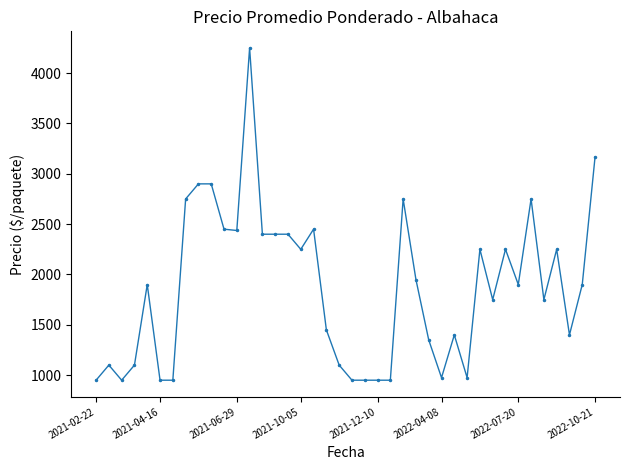

True or false: there are more than 0 points higher than both neighbors.

True